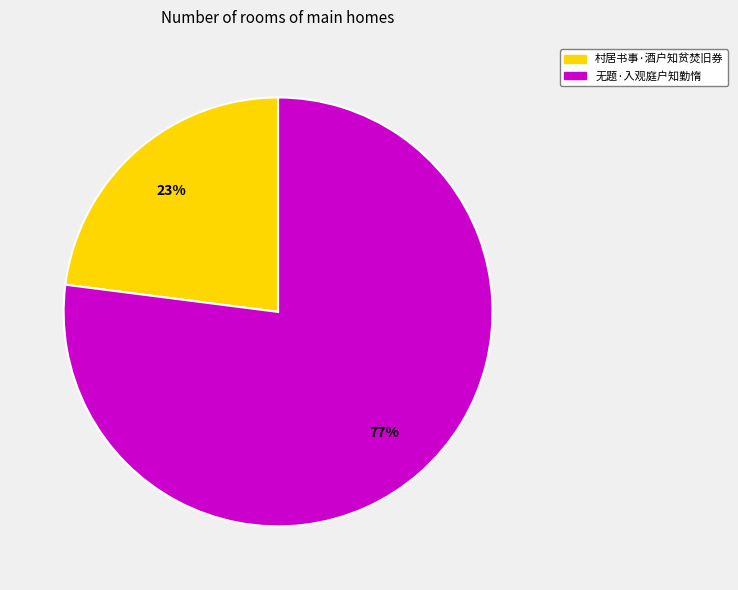

To the nearest percent, what is the difference between the largest and smallest slice percentages?

54%